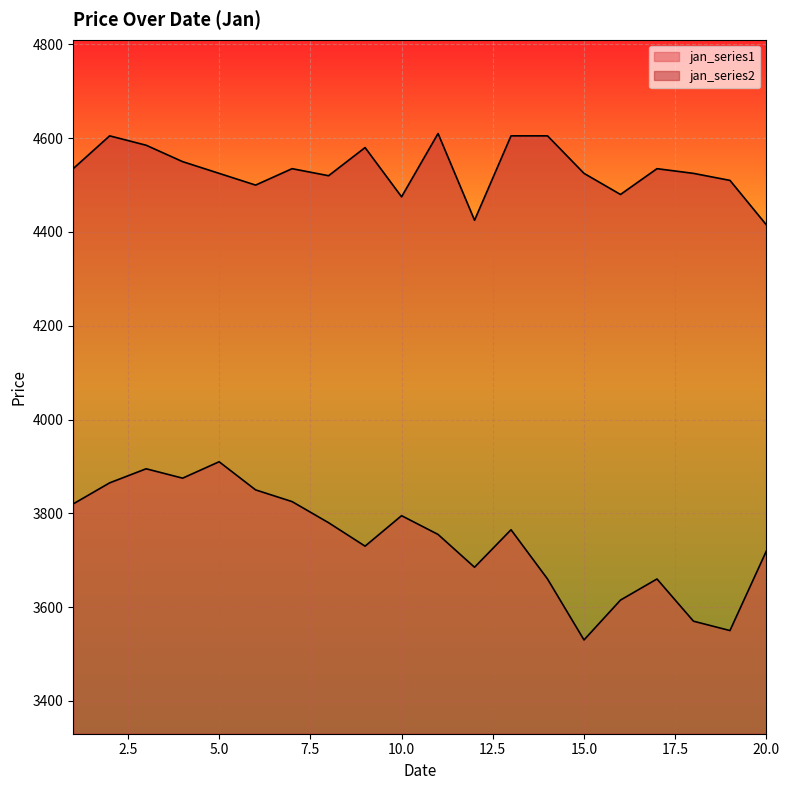

Between 5 and 19, which series saw the biggest shift?

jan_series1